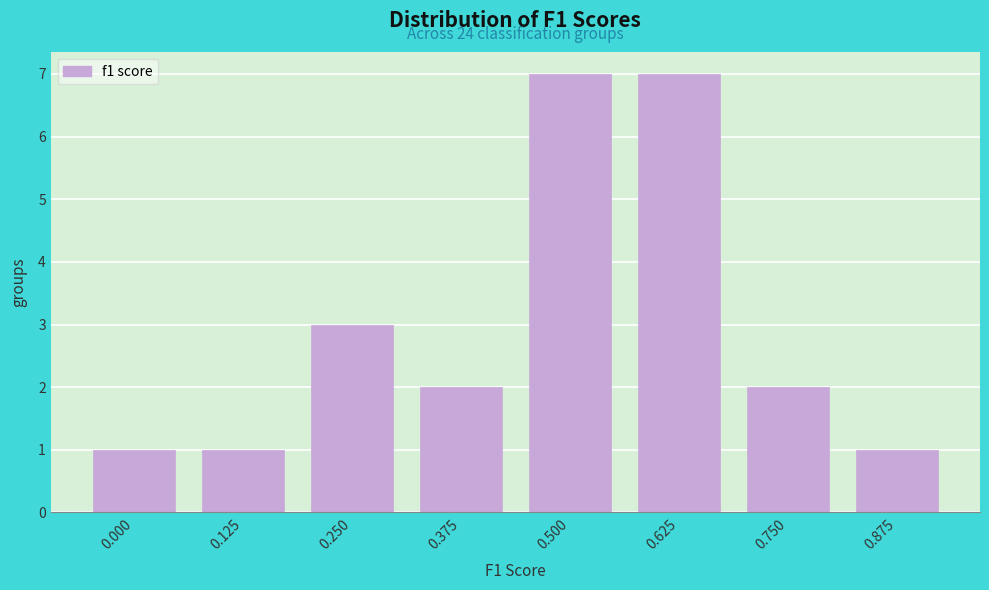

Reading left to right, transcribe all the data shown in this chart.

0.000=1	0.125=1	0.250=3	0.375=2	0.500=7	0.625=7	0.750=2	0.875=1